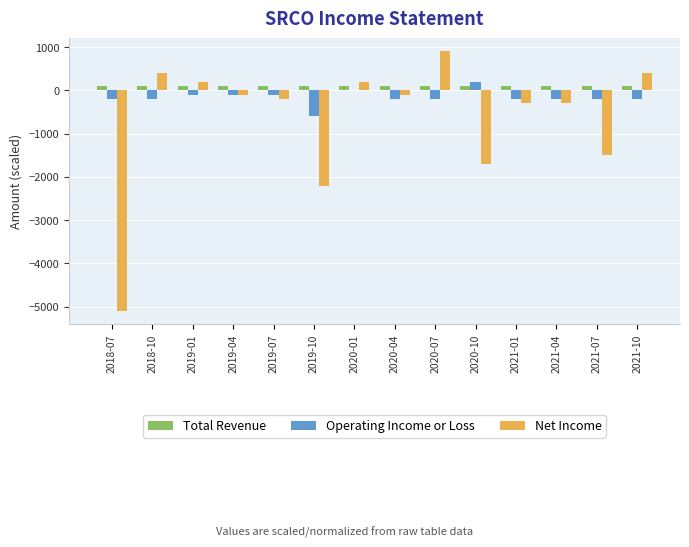

Are the bars horizontal?

No